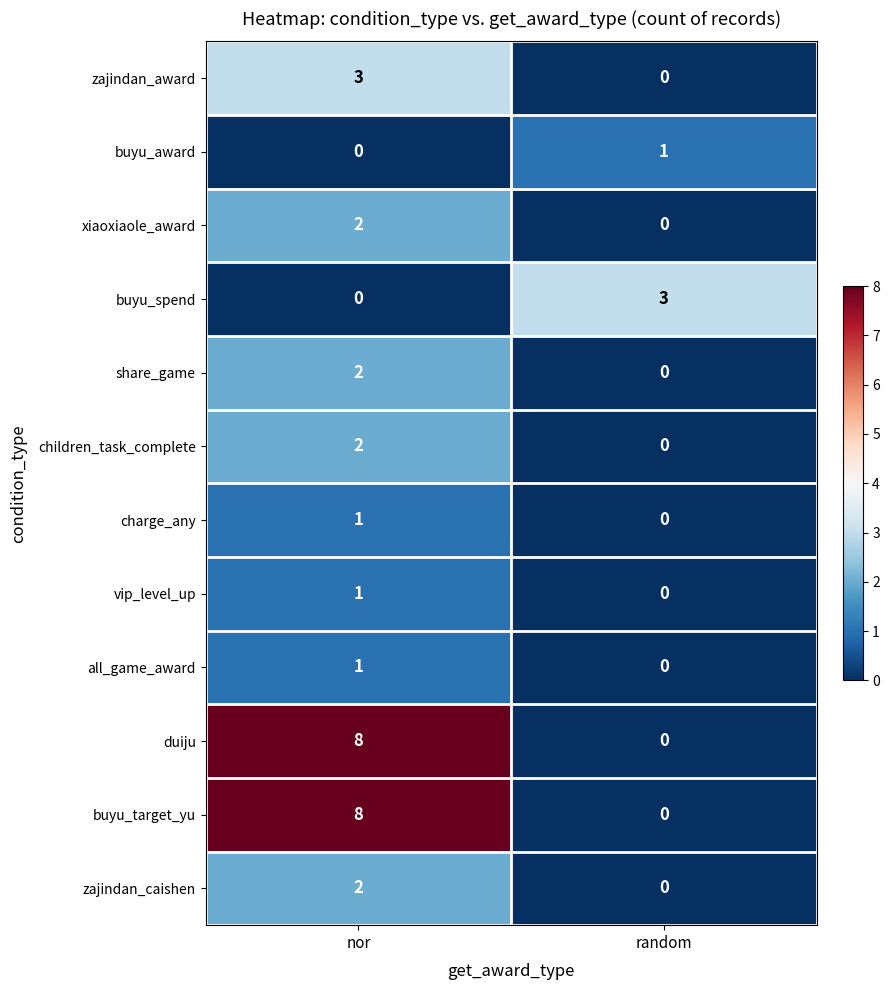

Where is buyu_spend nearest to the value 1?

nor